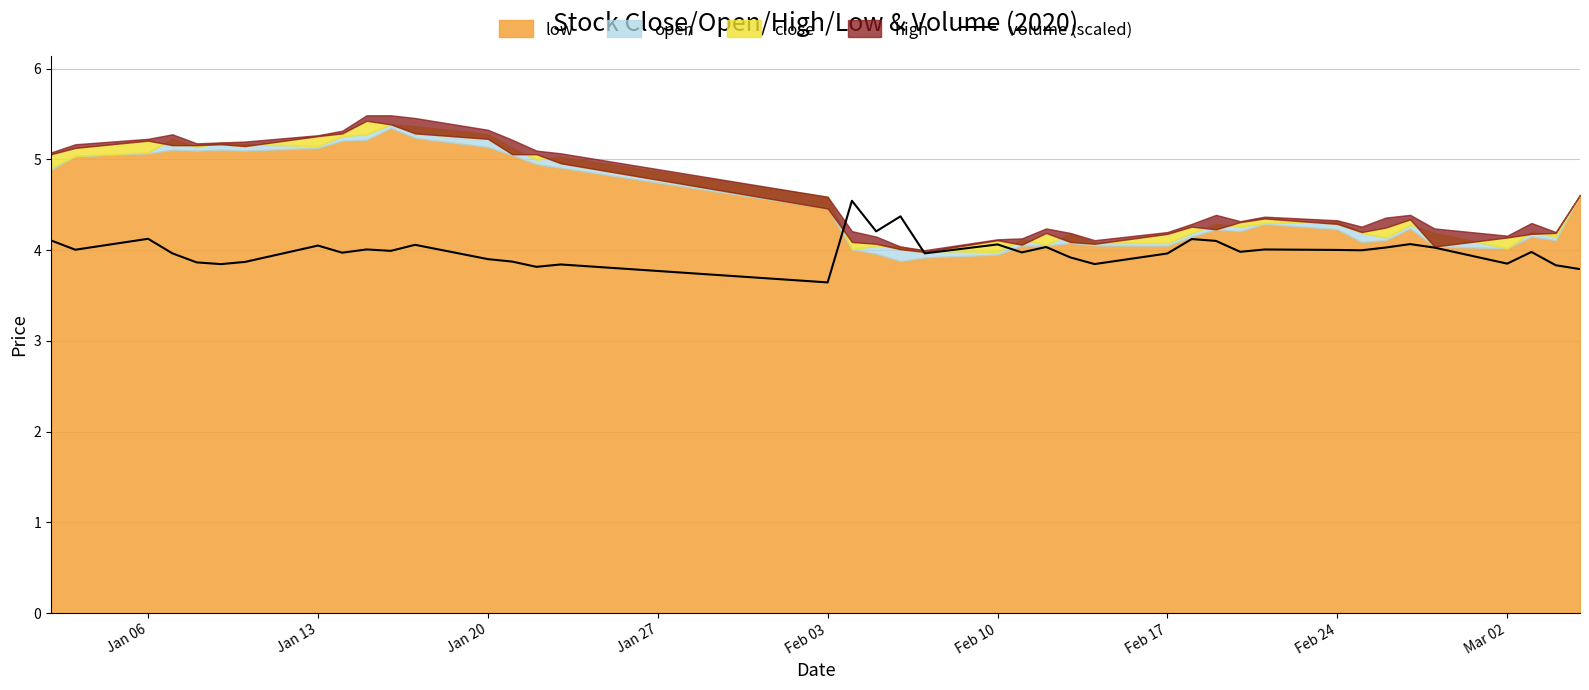

What is the highest value of the volume (scaled) series?

4.5